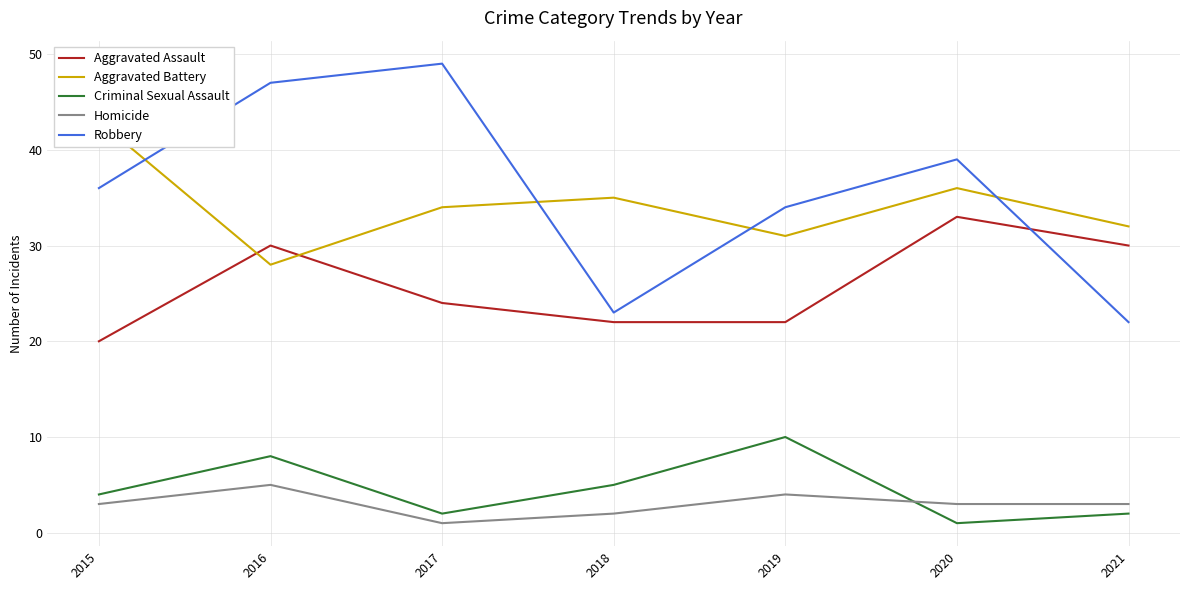

What is the value of the Aggravated Battery point at the 6th from the left?

36